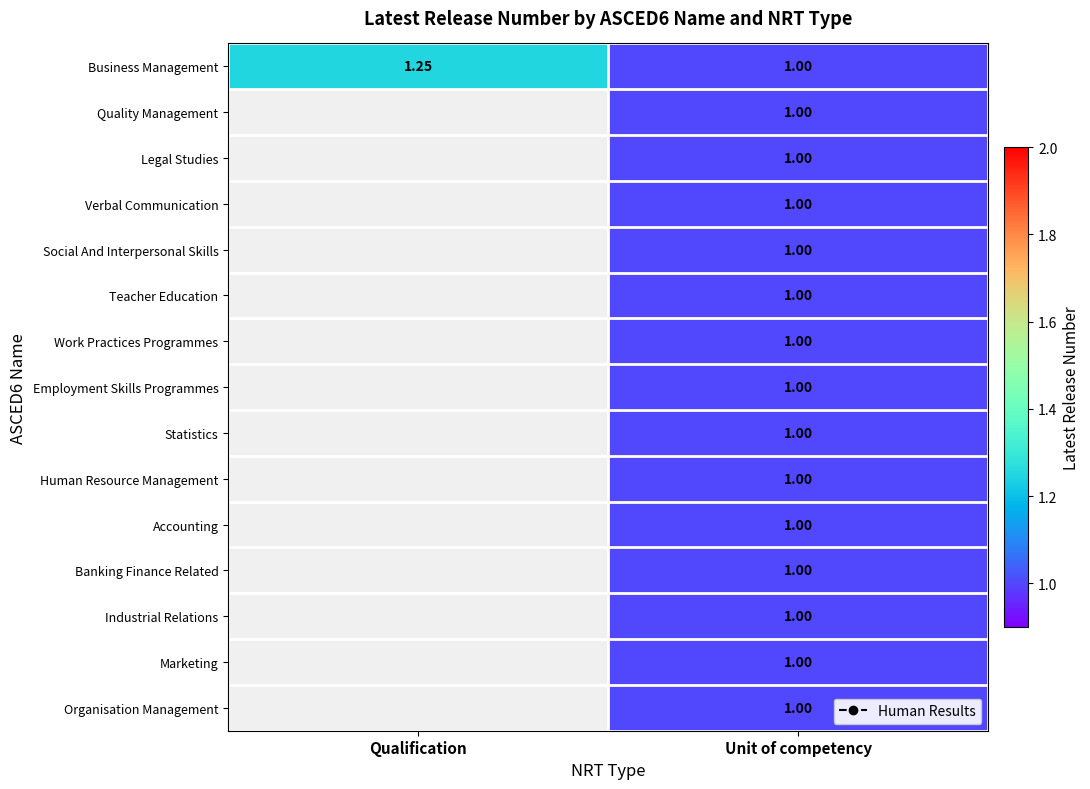

Is the value of Business Management at Qualification greater than the value of Teacher Education at Qualification?

Yes